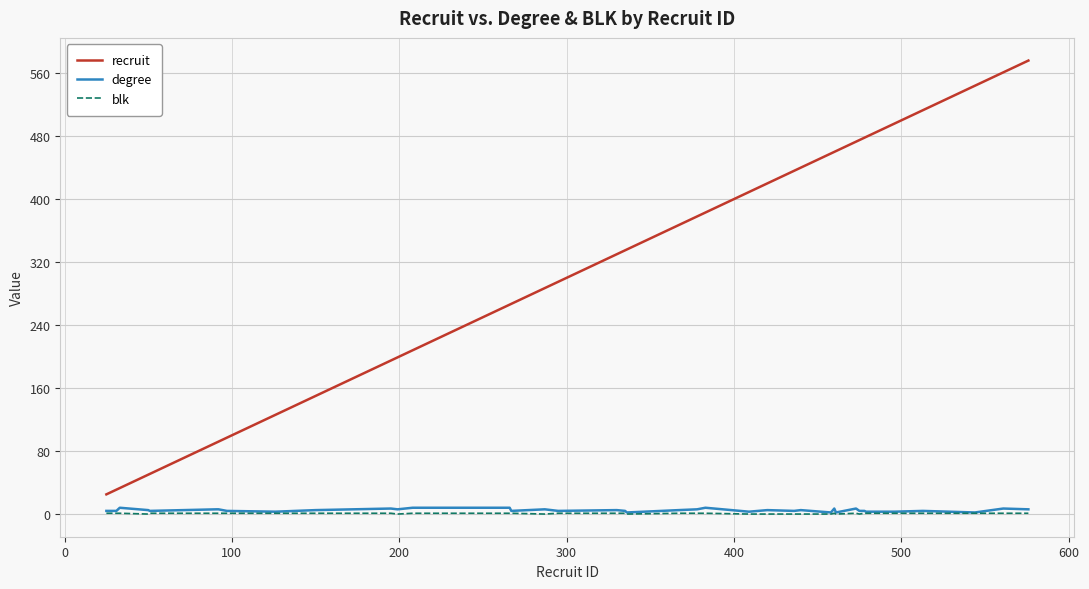

Does the chart display data point markers on the line(s)?

No